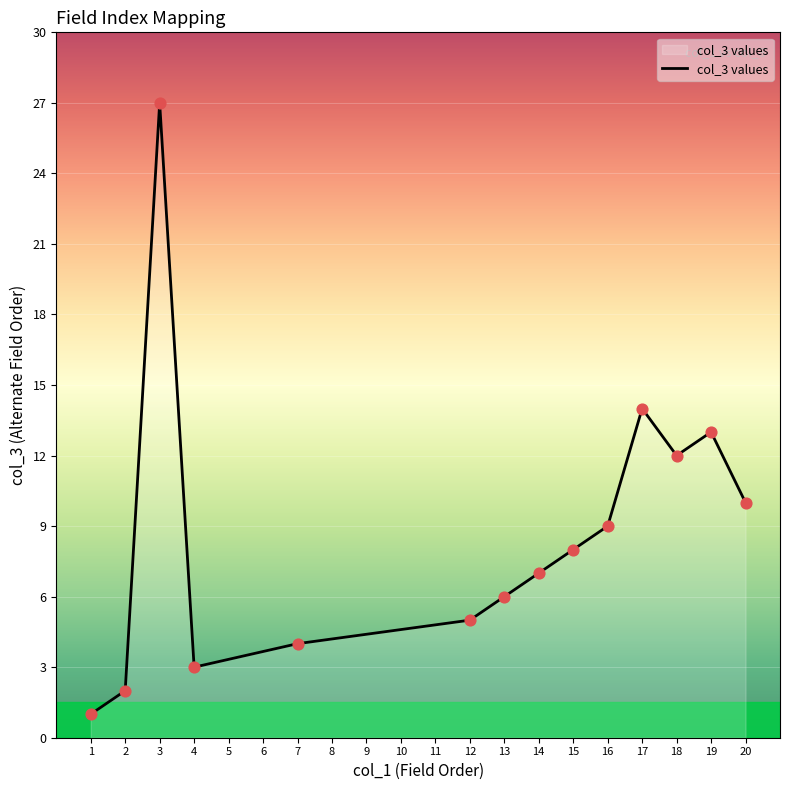

What is the ratio of the value at 17 to the value at 10?

3.0